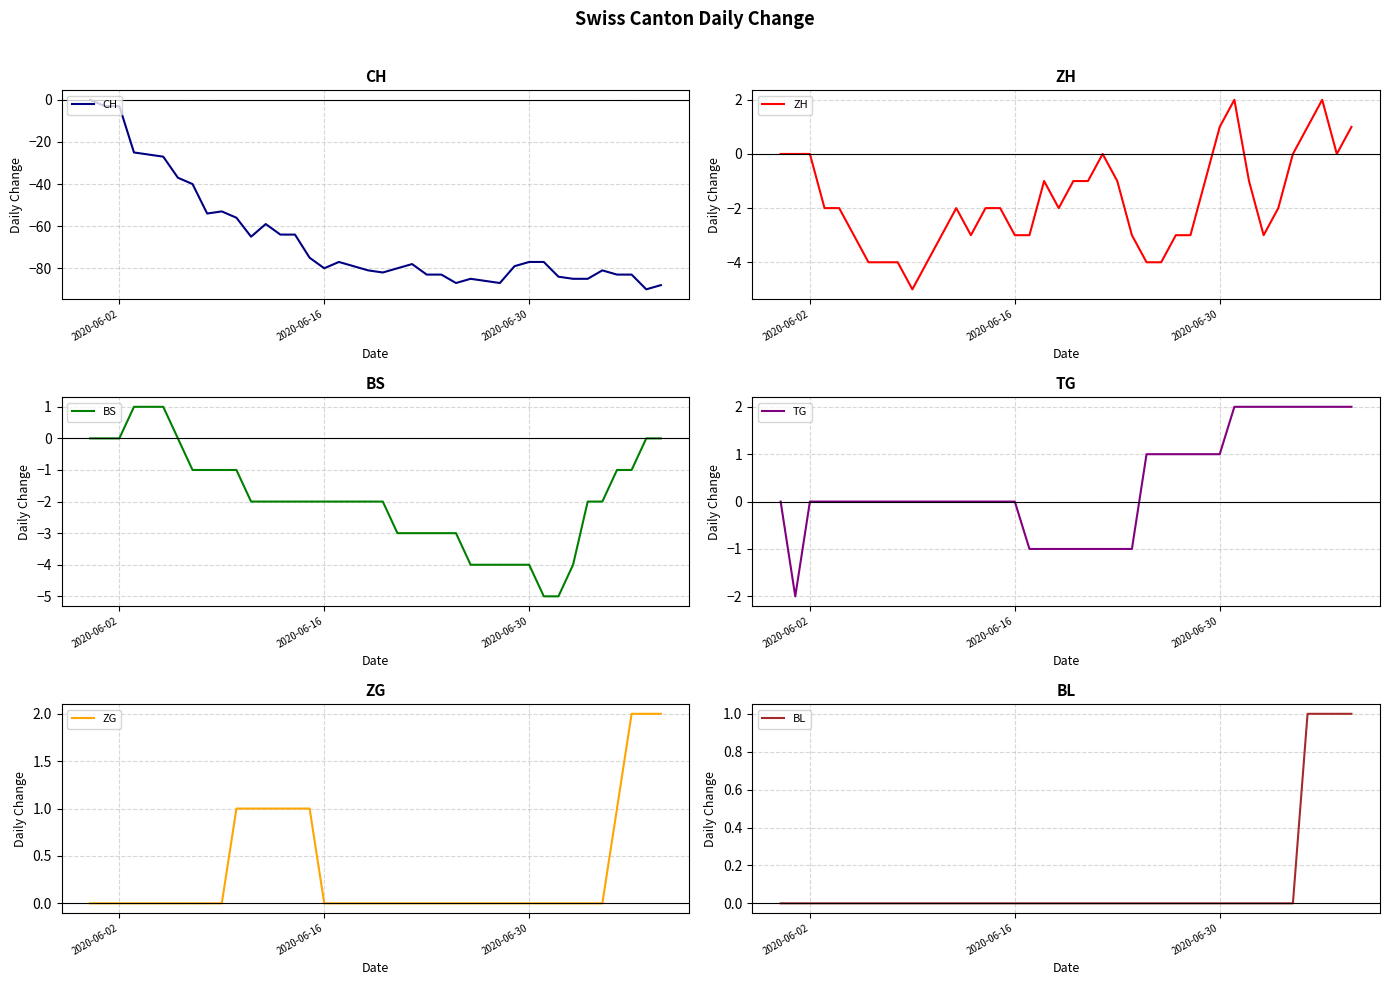

What is the value of the CH point at the 12th from the left?

-65